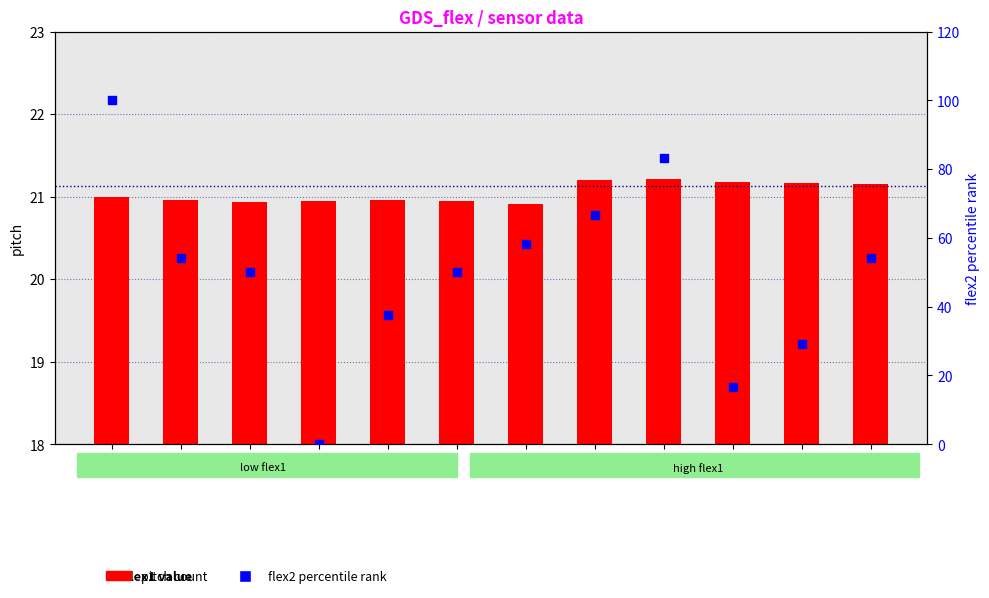

Which series reaches the minimum Y coordinate?

flex2 percentile